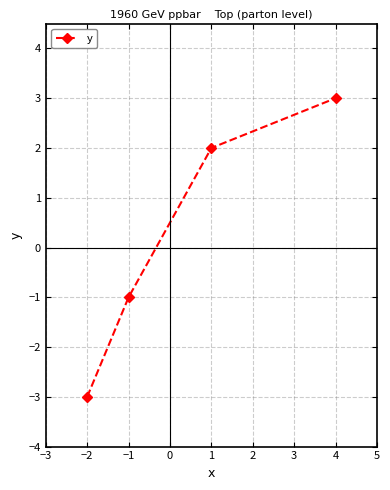

What is the label of the 3rd point from the left?

1